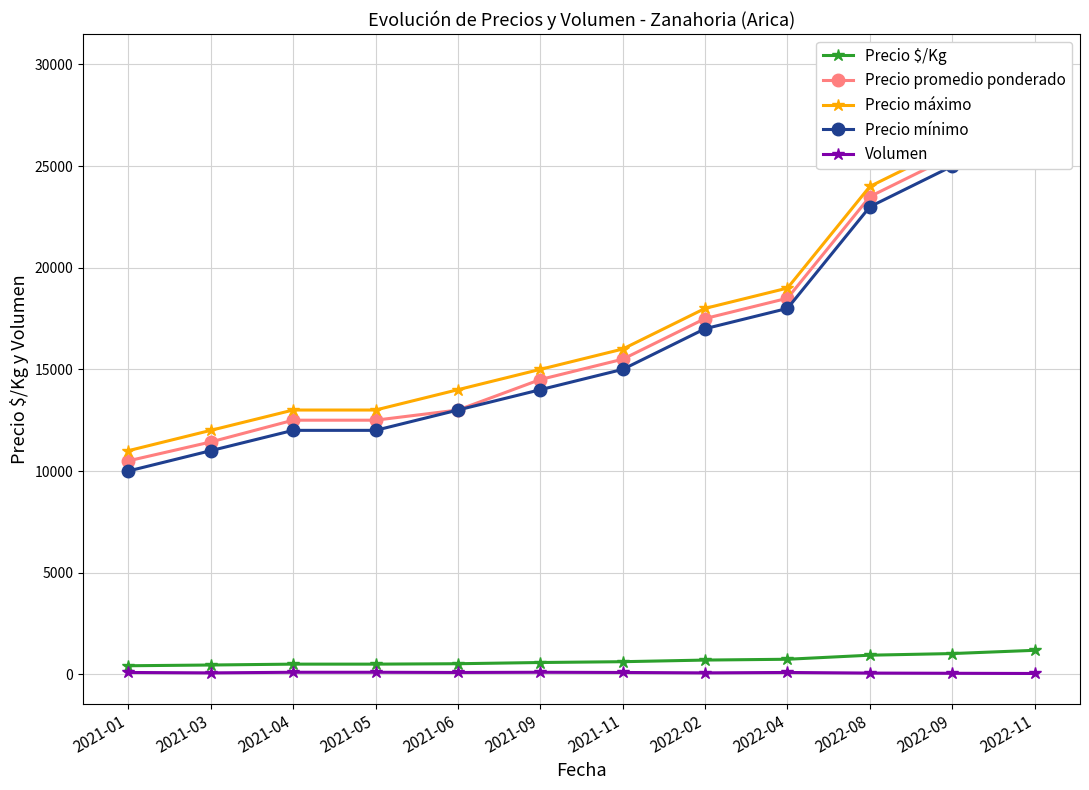

What is the label of the 4th point from the left?

2021-05